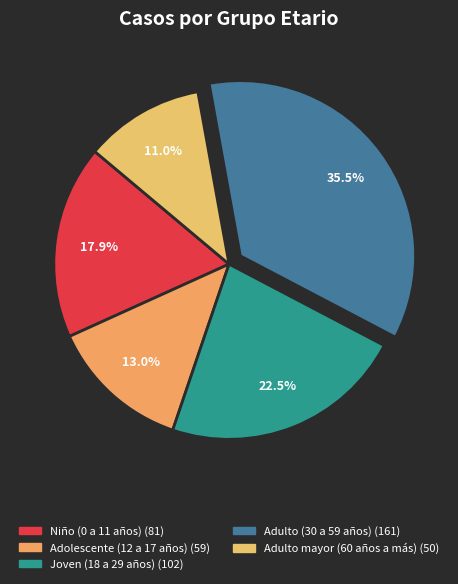

To the nearest percent, what percentage of the pie is Adulto (30 a 59 años)?

36%